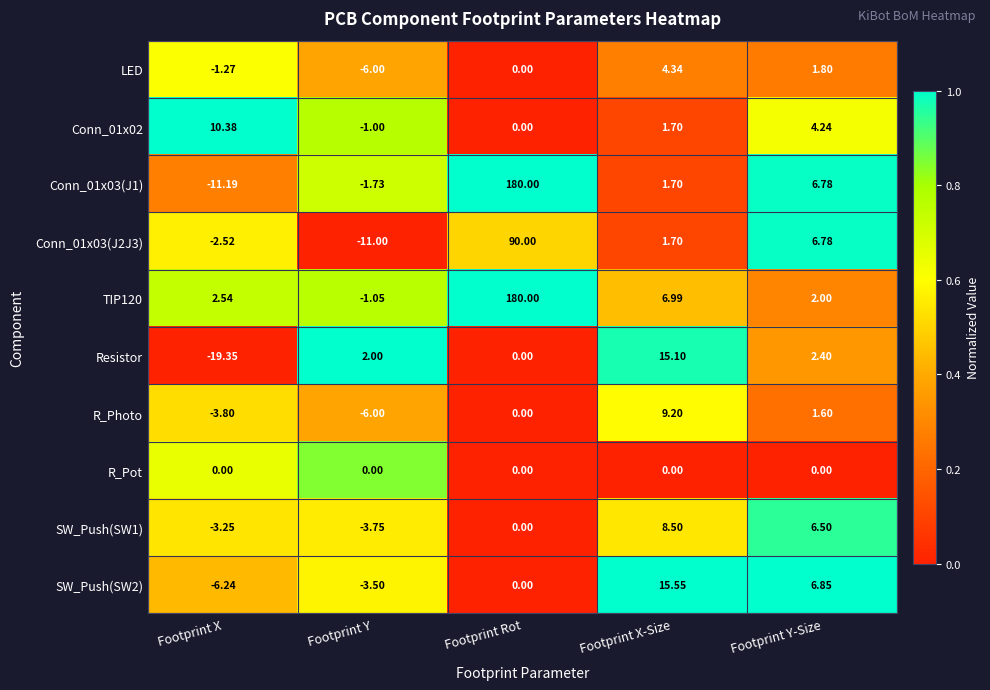

Which category has the lowest value in the SW_Push(SW1) series?

Footprint Y